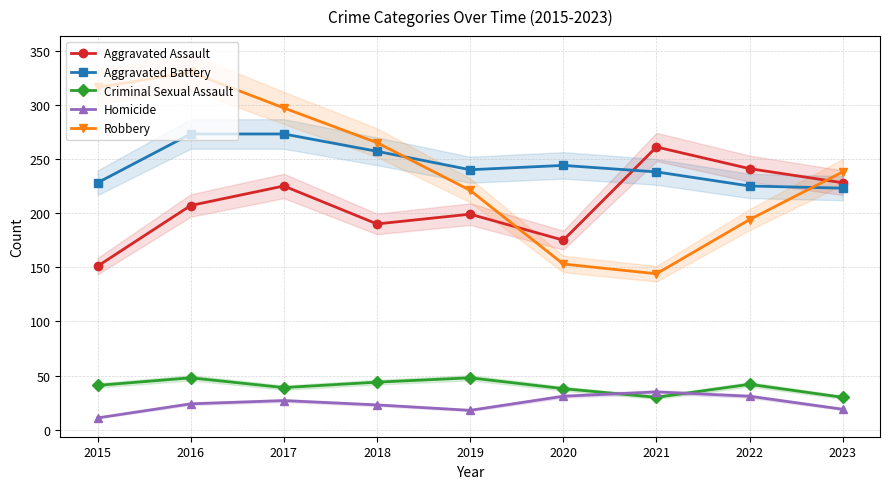

Read the Aggravated Battery value at 2023, to the nearest 10.

220